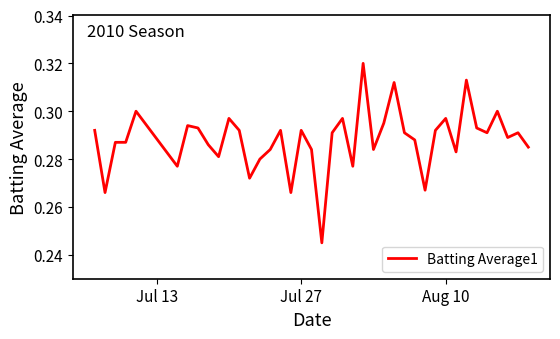

What is the value of the 5th point from the left?

0.3